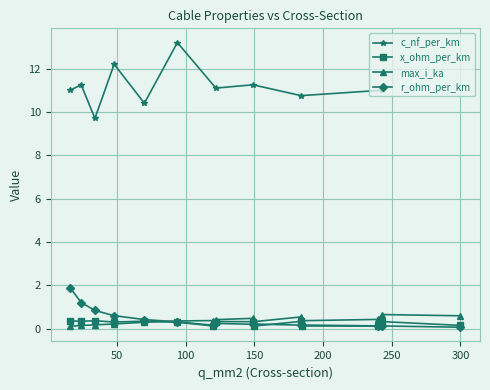

What is the lowest value of the max_i_ka series?

0.1